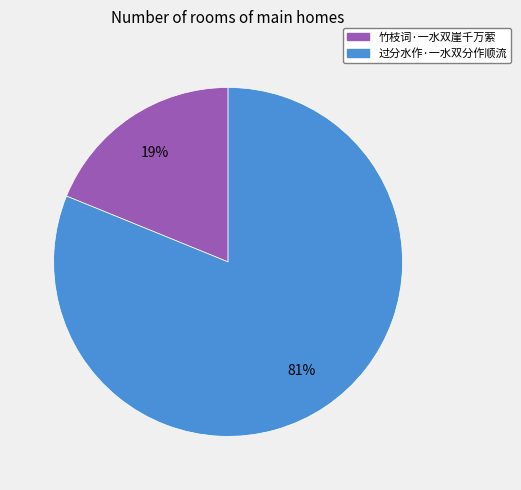

What percentage is the 过分水作·一水双分作顺流 slice, to the nearest percent?

81%